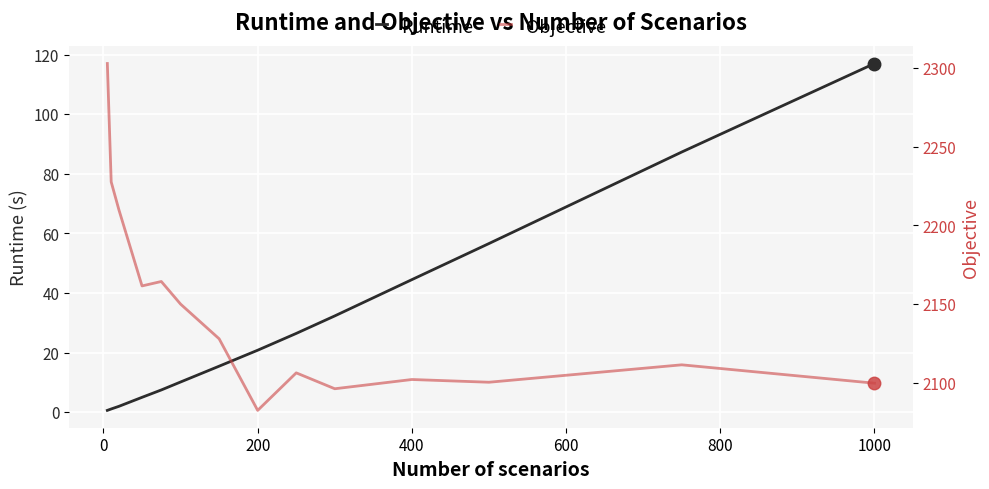

The value of Runtime at 400 is 11.7. True or false?

False